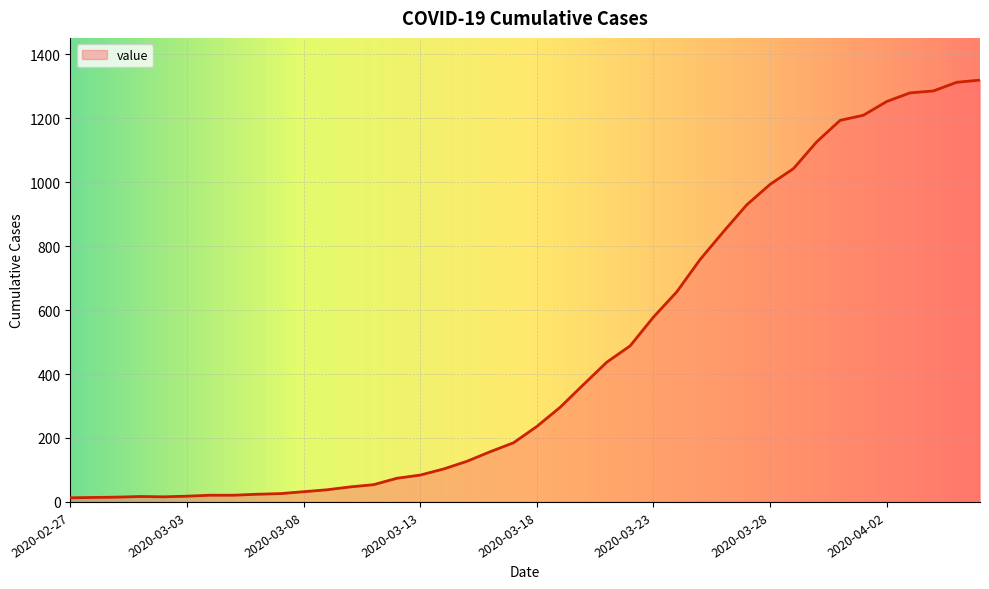

What is the sum of all values?

18687